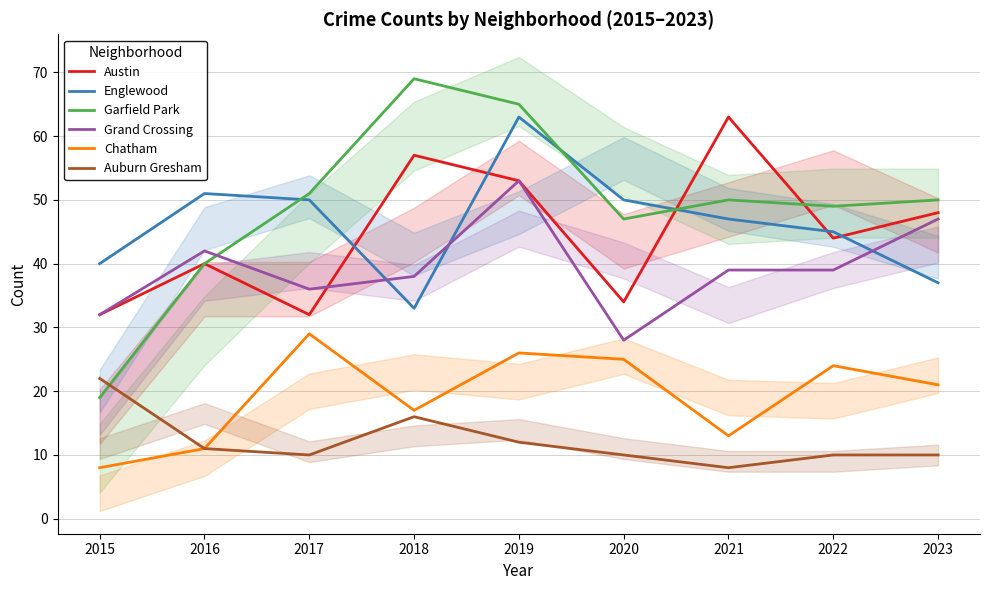

At which label is Austin closest to 47?

2023